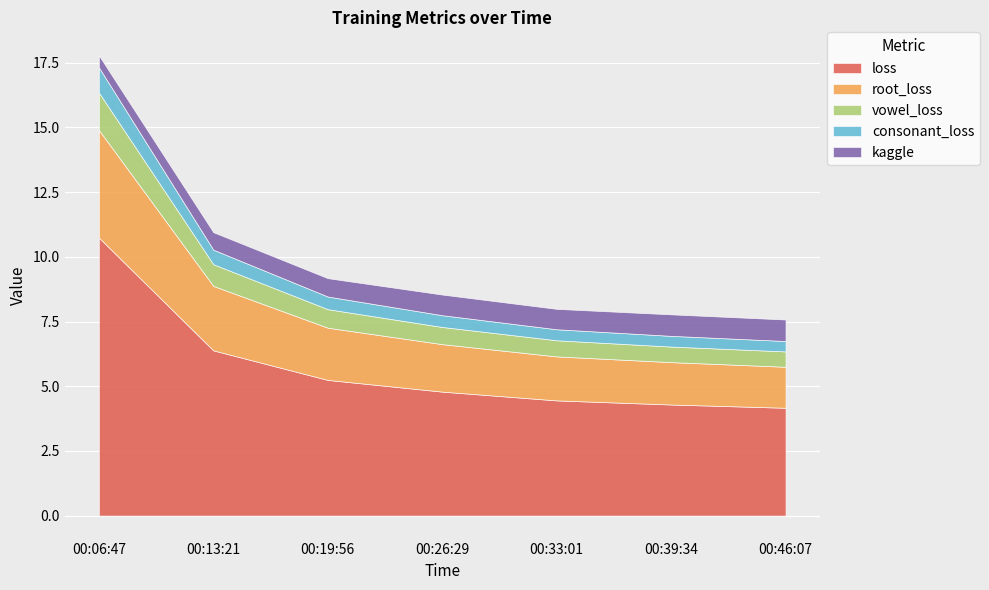

Where do consonant_loss and kaggle first cross each other?

00:06:47 and 00:13:21